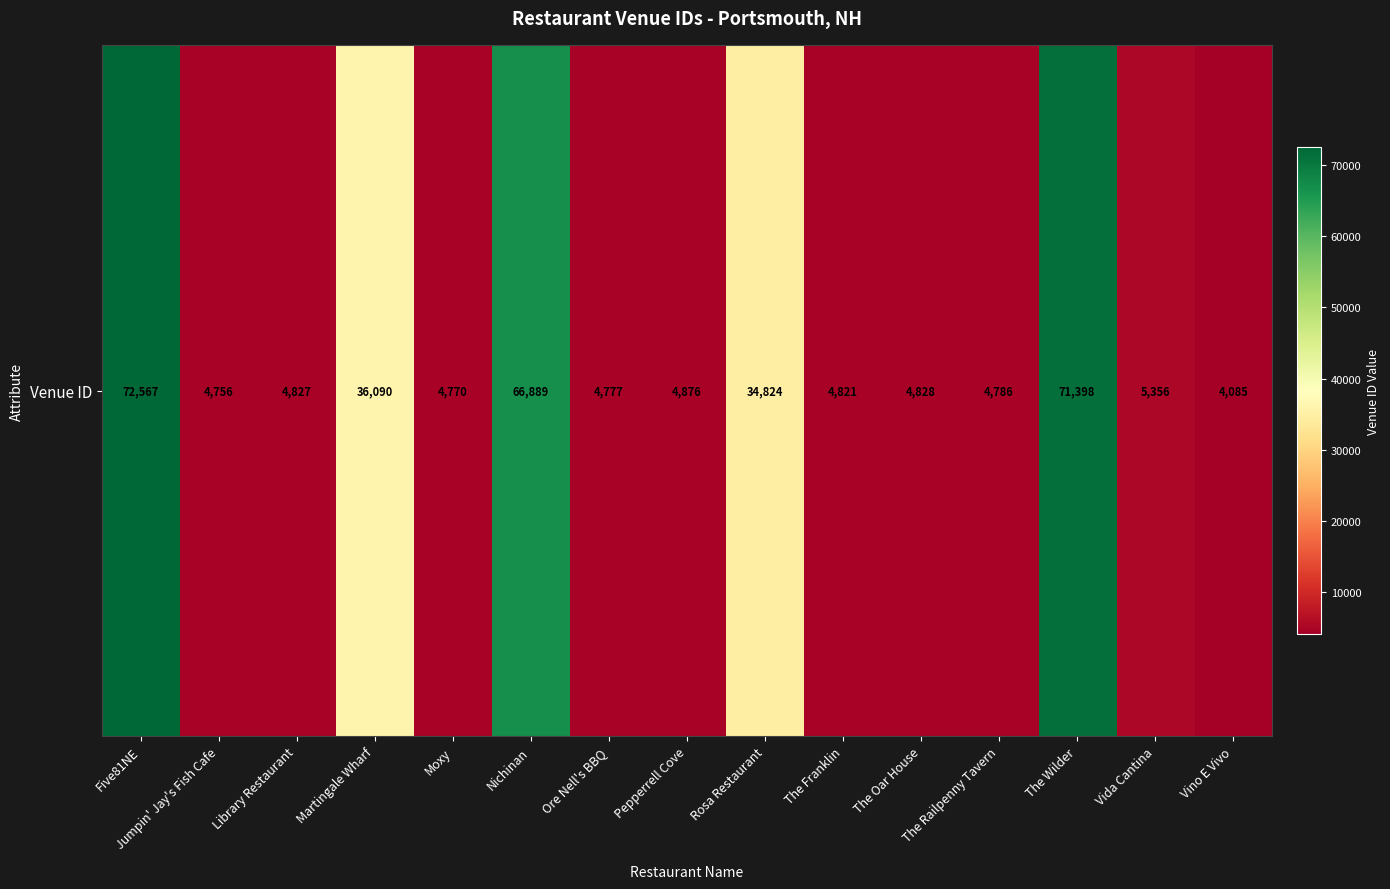

At which label is the value closest to 38326?

Martingale Wharf